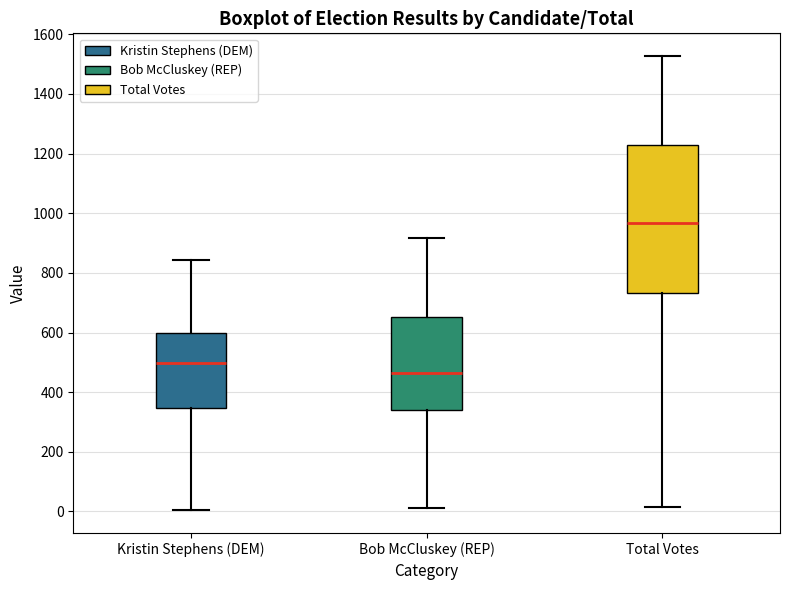

Comparing the boxes themselves (not the whiskers), which one is the tallest?

Total Votes